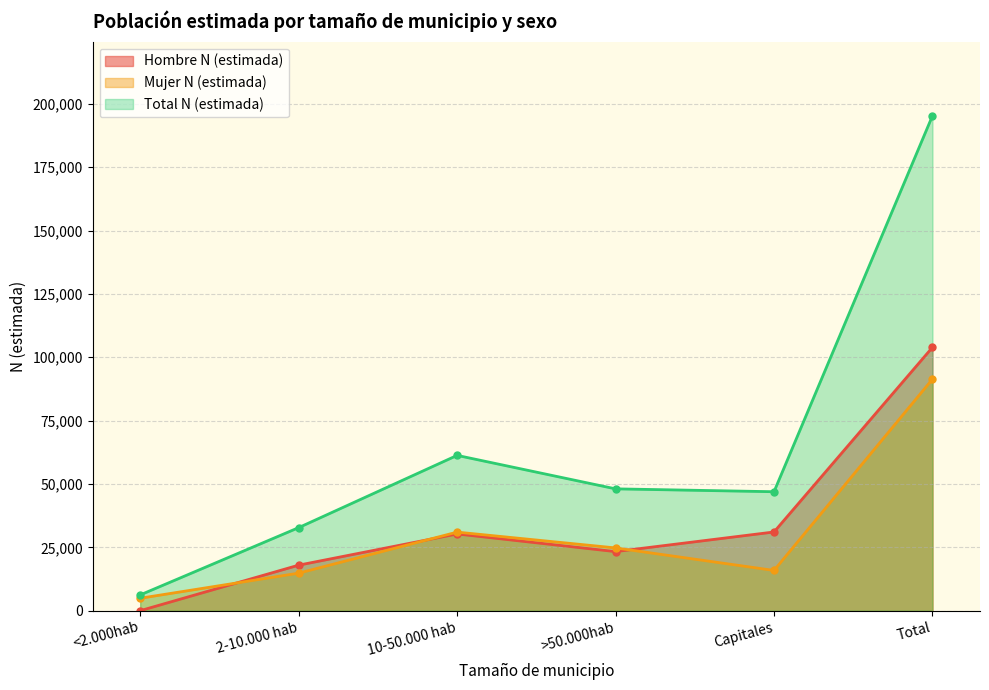

What is the value of the Mujer N (estimada) point at the 6th from the left?

91369